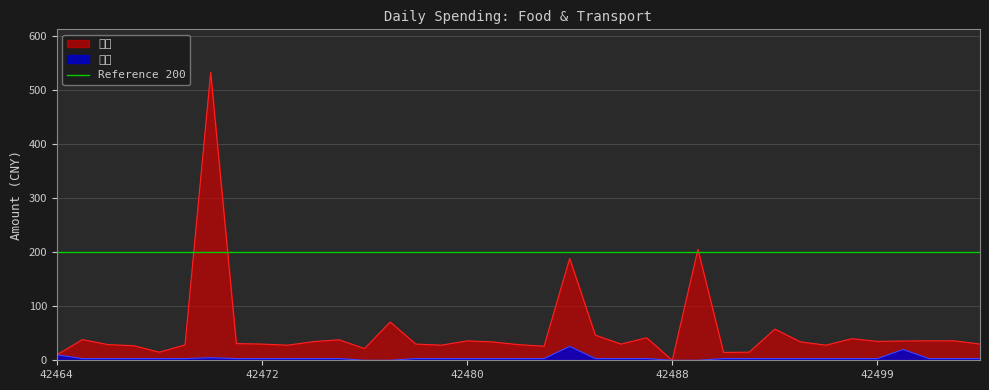

List the series in order of their peak value, highest first.

吃喝, 交通